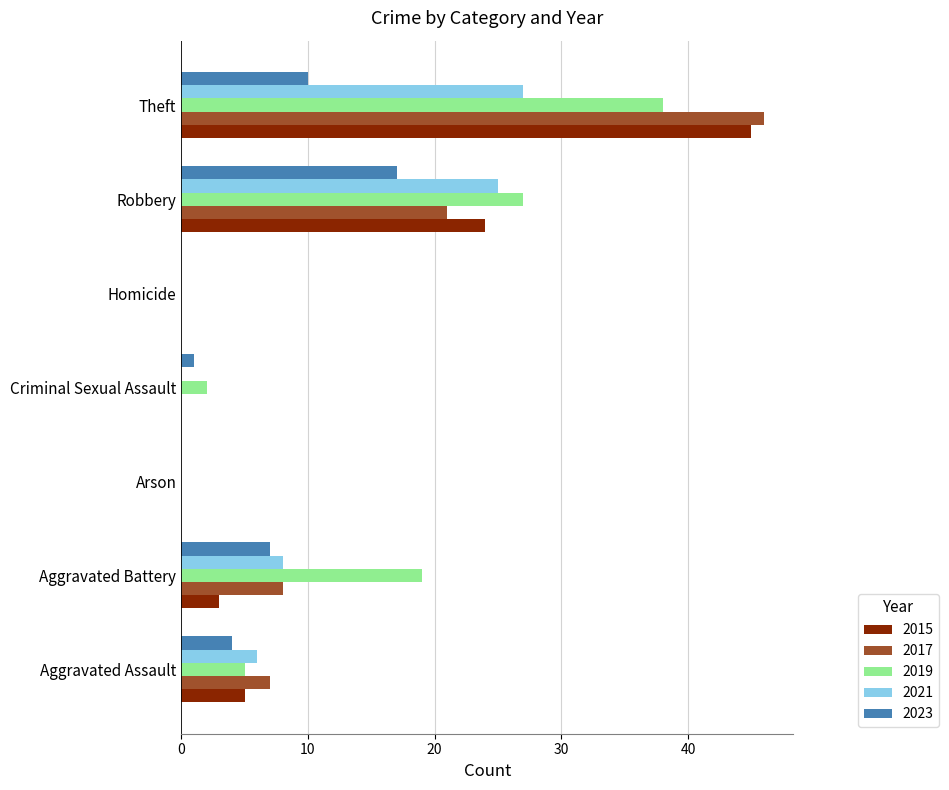

Where is 2015 nearest to the value 22?

Robbery